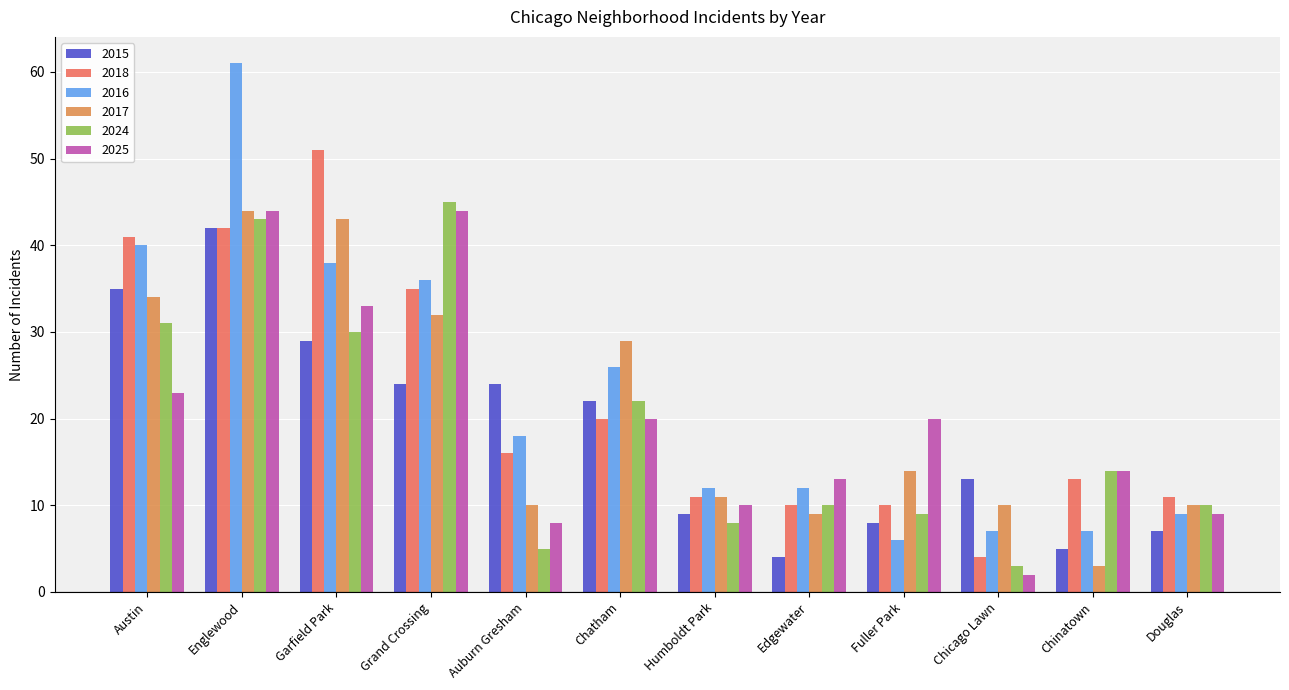

Which series has the largest range (max minus min)?

2016